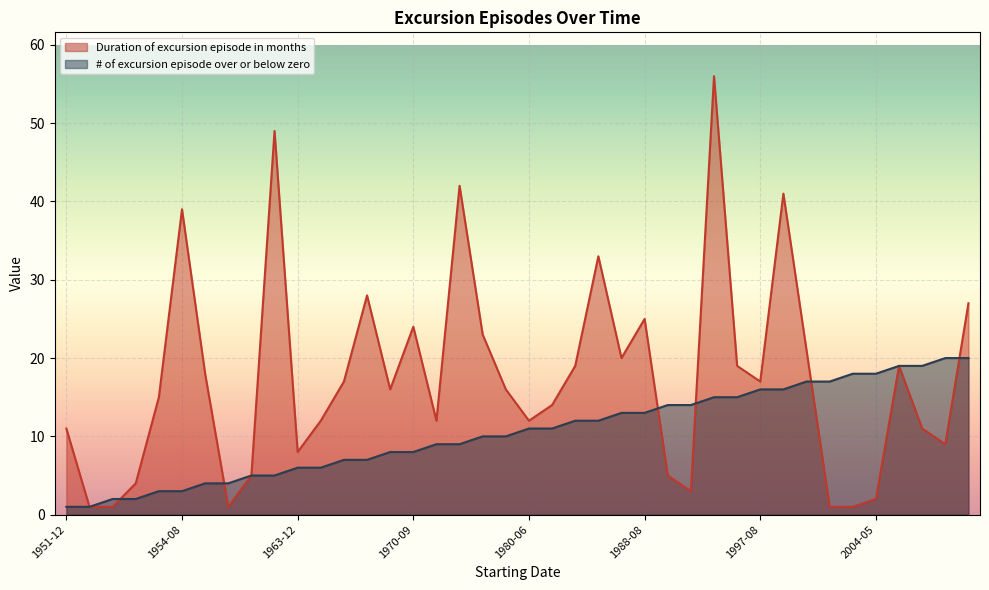

Rank the series by their average value, from highest to lowest.

Duration of excursion episode in months, # of excursion episode over or below zero